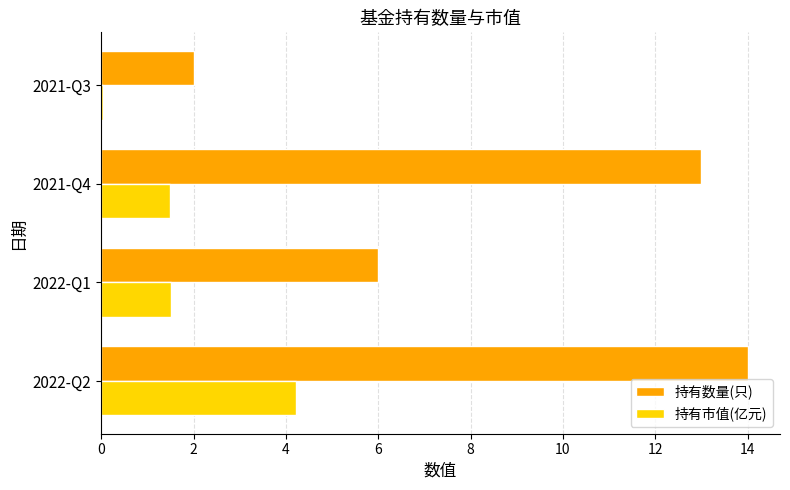

Is it true that 持有市值(亿元) equals 0.0 at 2021-Q3?

True